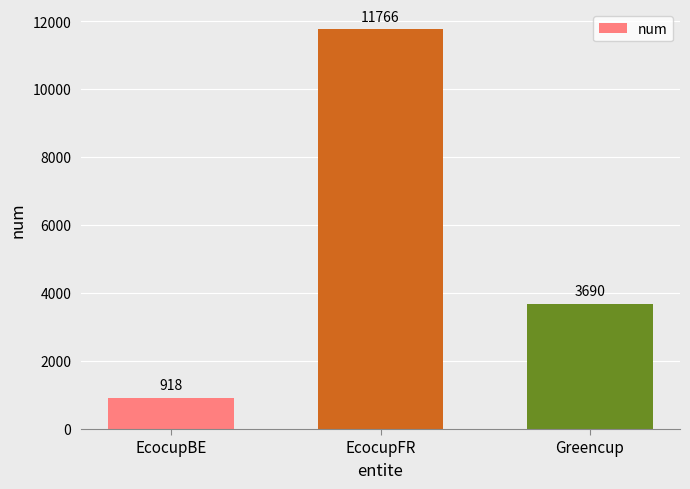

List the labels in order of value, smallest first.

EcocupBE, Greencup, EcocupFR